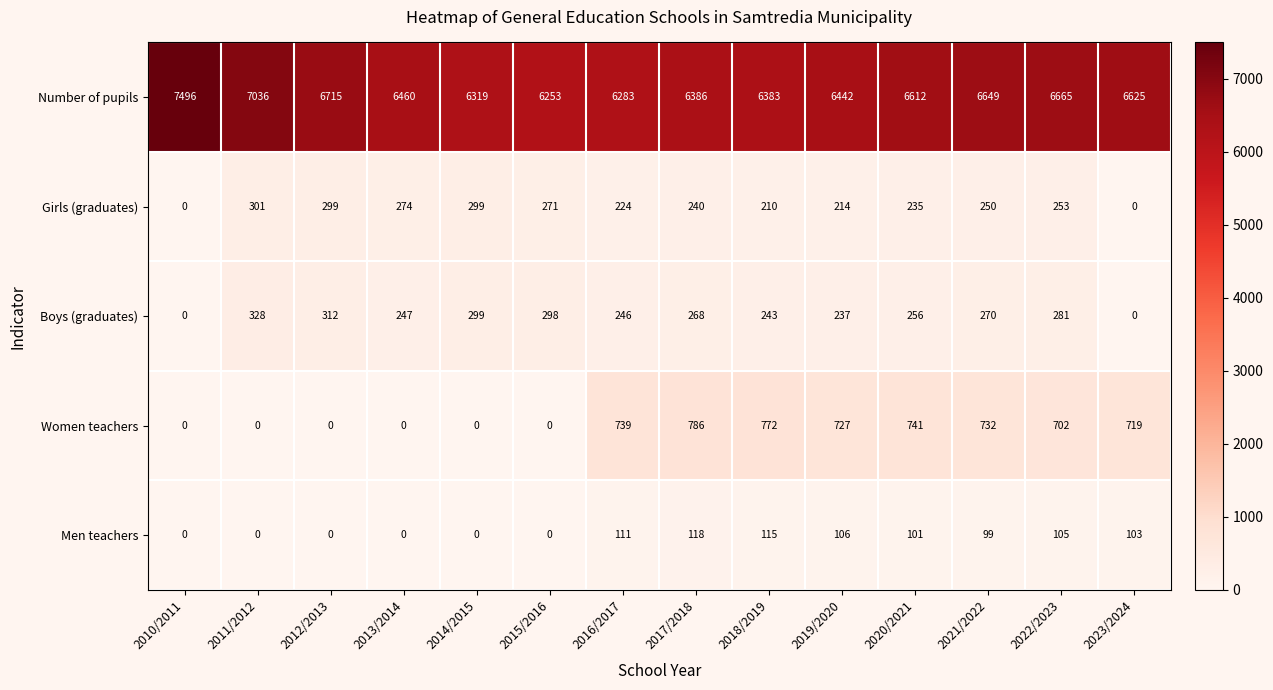

Which label corresponds to the largest value in the chart?

2010/2011